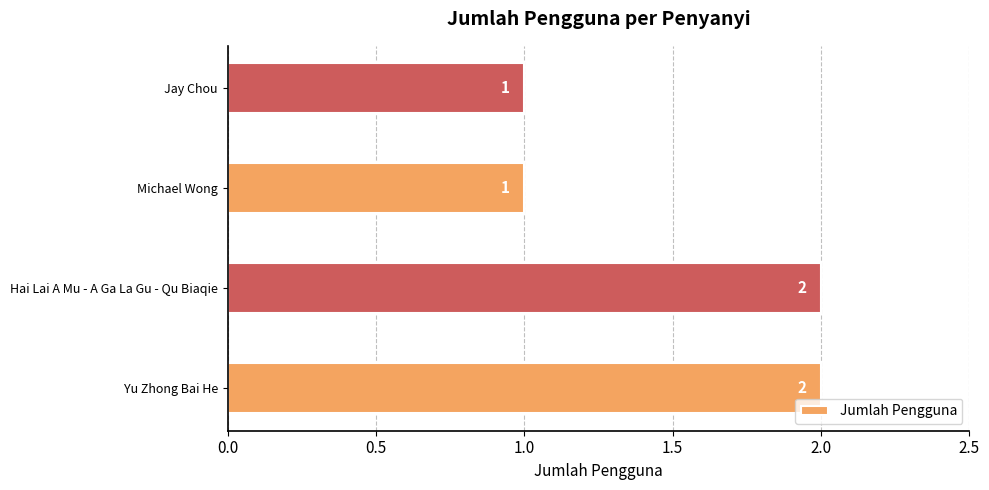

How many values are between 1 and 2?

4